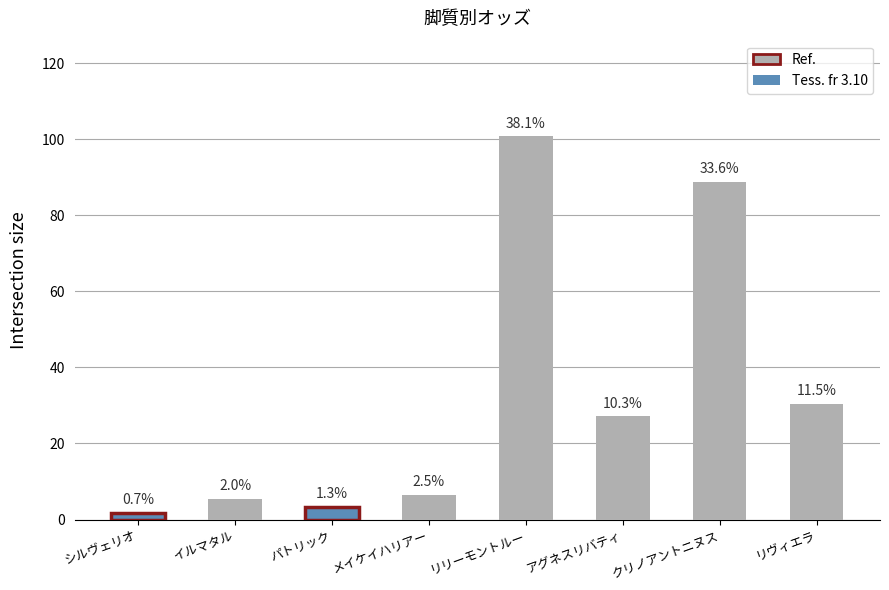

What is the difference between the maximum and minimum values?

98.9